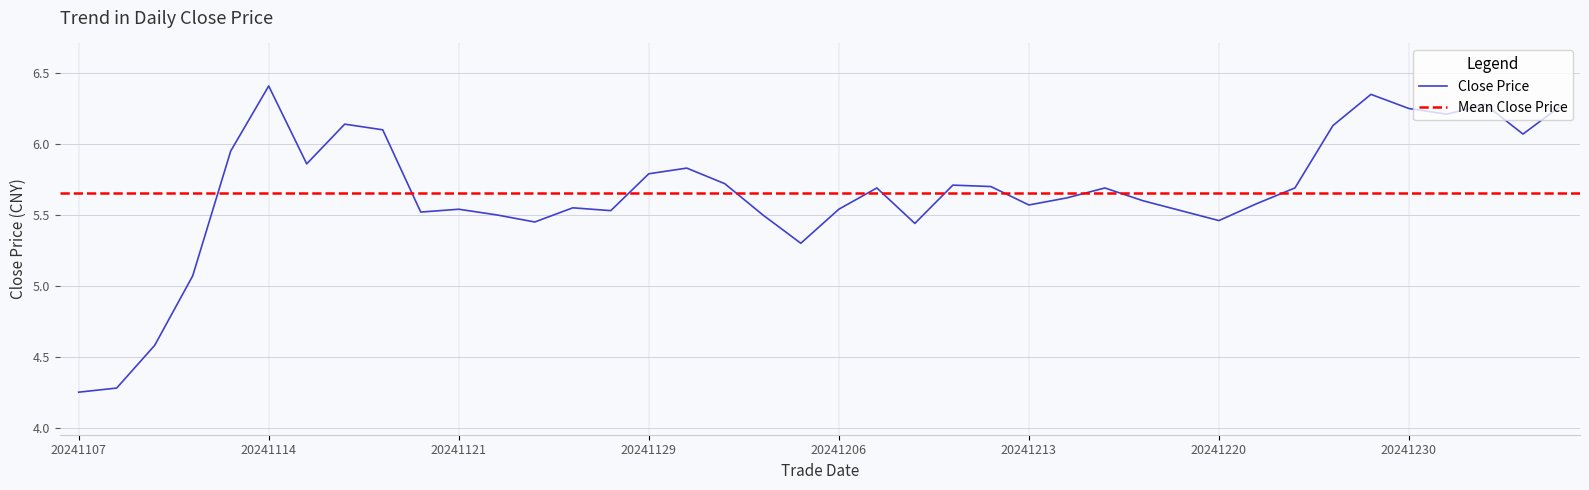

True or false: the data has more than 2 interior local peaks.

True